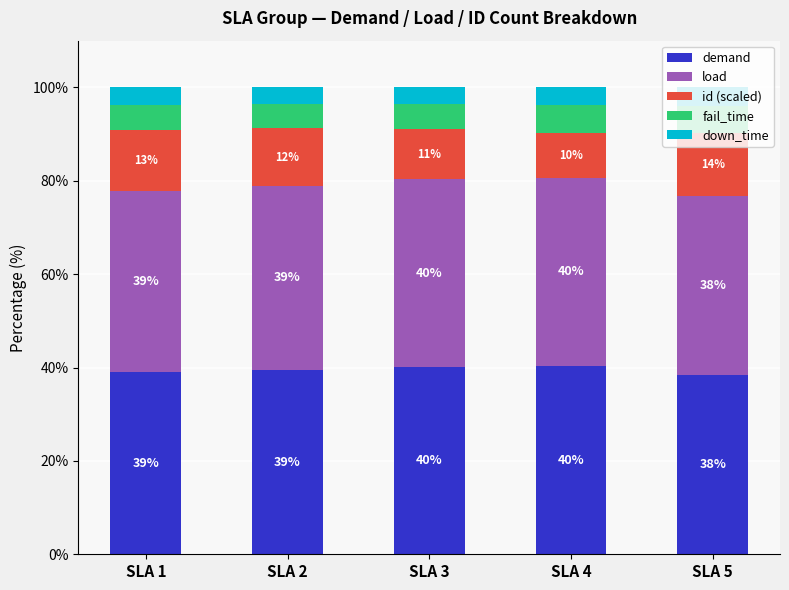

True or false: demand has a value of 39.0 at SLA 1.

True